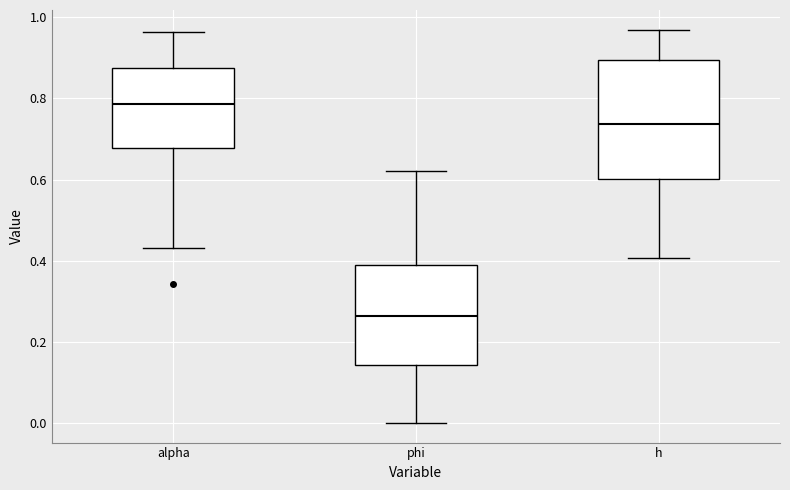

Reading left to right, read every box against the y-axis: the position of its median line, the range the box covers, and the ends of its whiskers. The values are not printed on the chart, so give them approximately, as read against the axis.

alpha: median 0.78, box 0.68 to 0.88, whiskers 0.44 to 0.96
phi: median 0.26, box 0.14 to 0.40, whiskers 0.00 to 0.62
h: median 0.74, box 0.60 to 0.90, whiskers 0.40 to 0.96